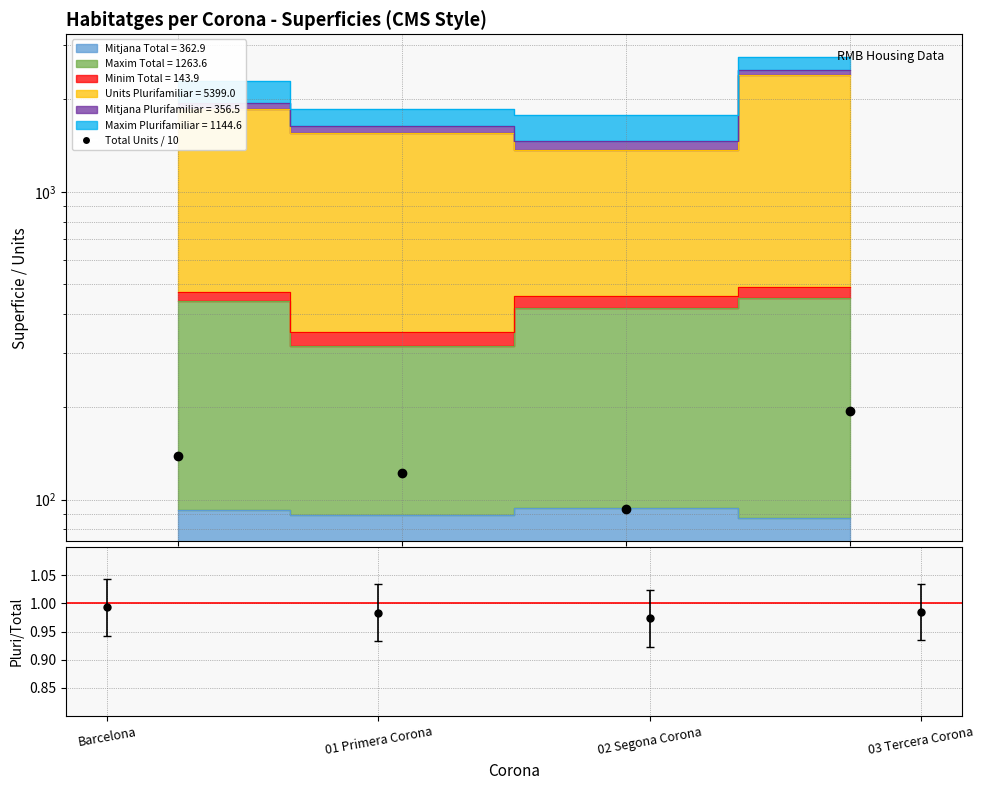

Rank the categories by value from highest to lowest.

03 Tercera Corona, Barcelona, 01 Primera Corona, 02 Segona Corona